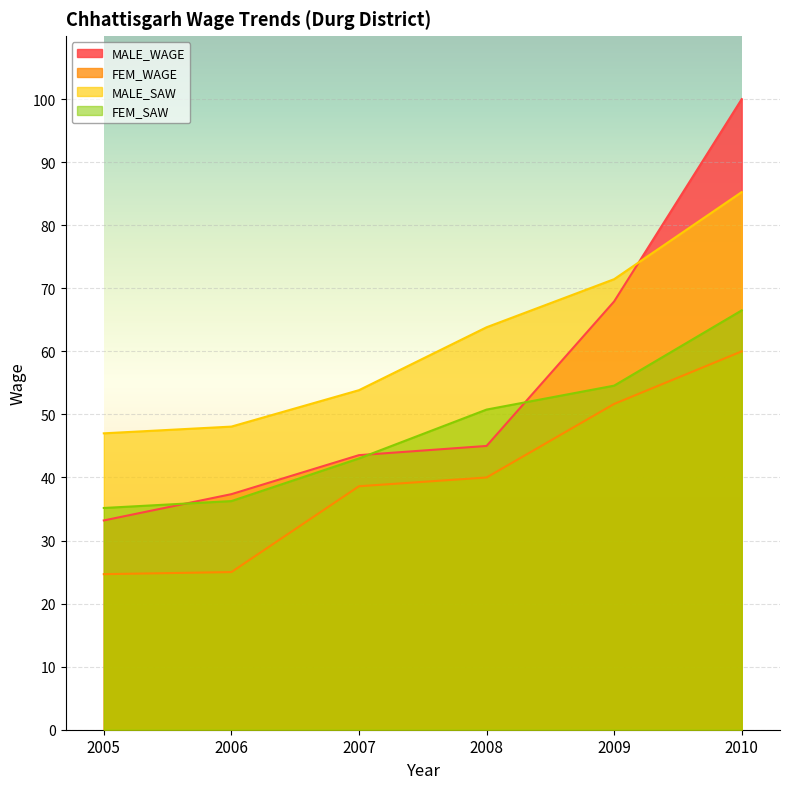

The MALE_WAGE series shows 31.6 at 2009. True or false?

False